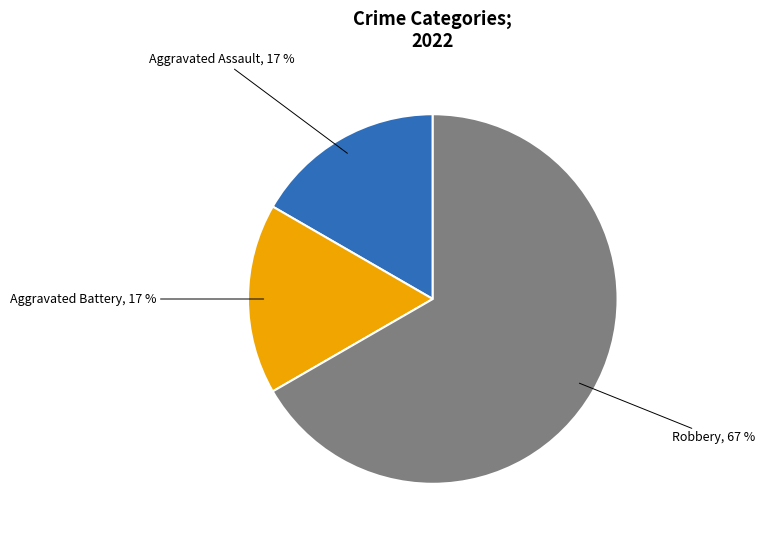

To the nearest percent, what is the difference between the largest and smallest slice percentages?

50%